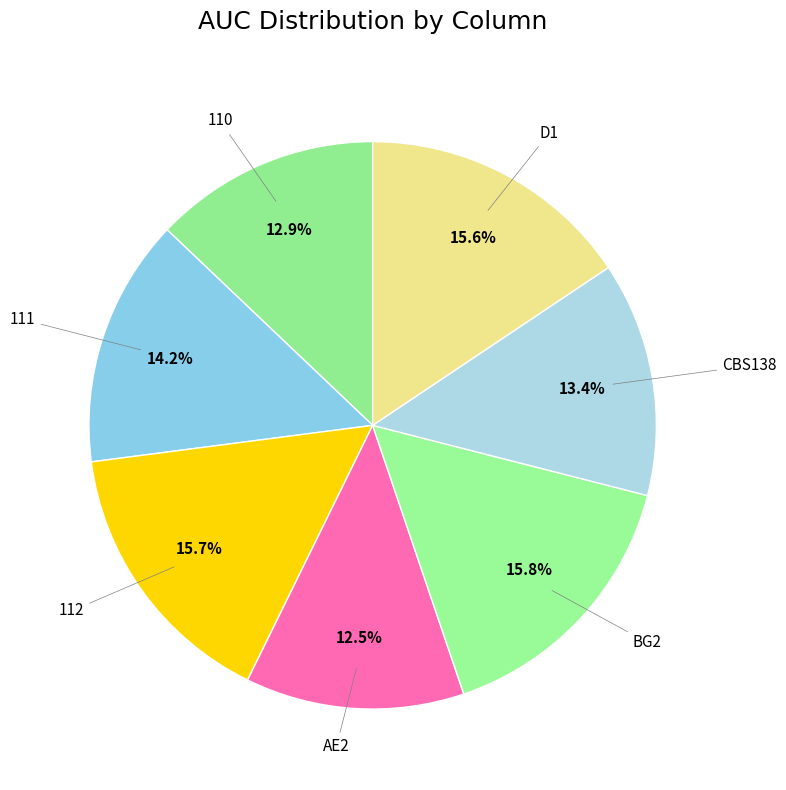

How much of the chart is everything except D1?

84.4%